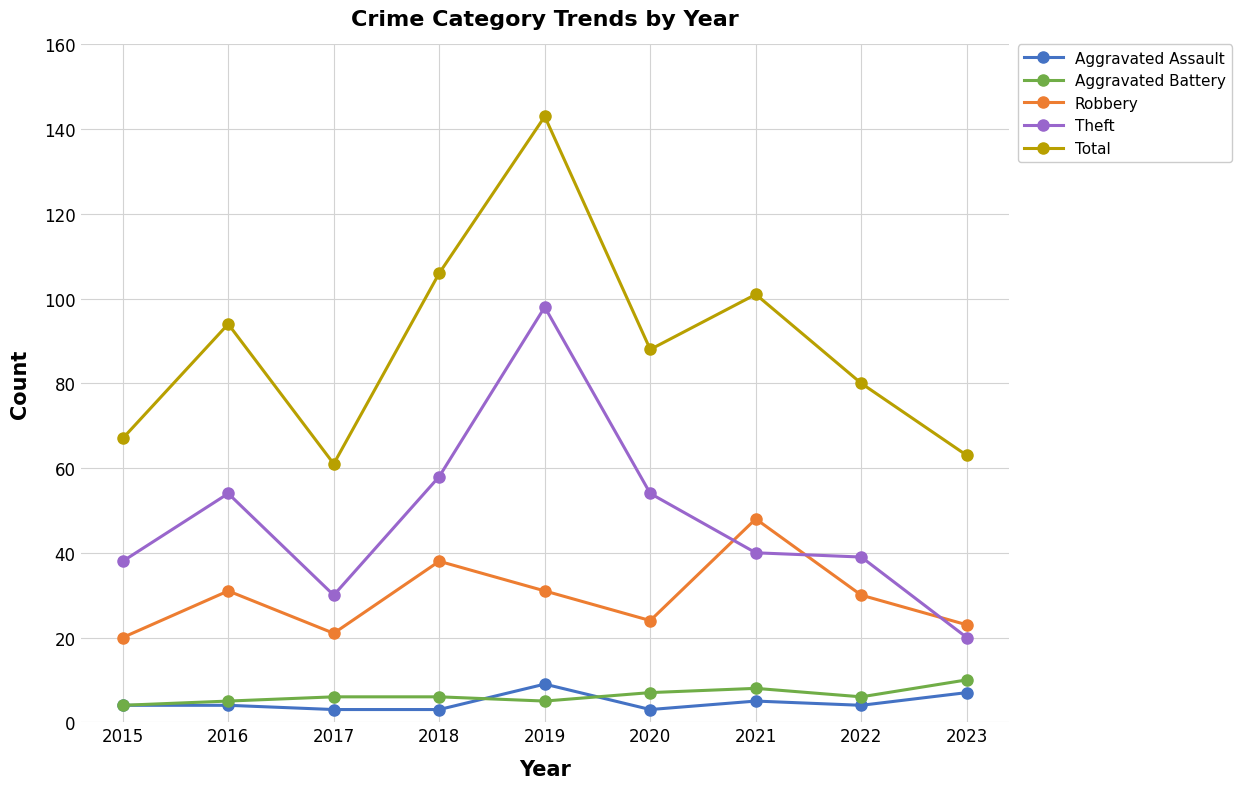

Between 2016 and 2017, which series saw the biggest shift?

Total